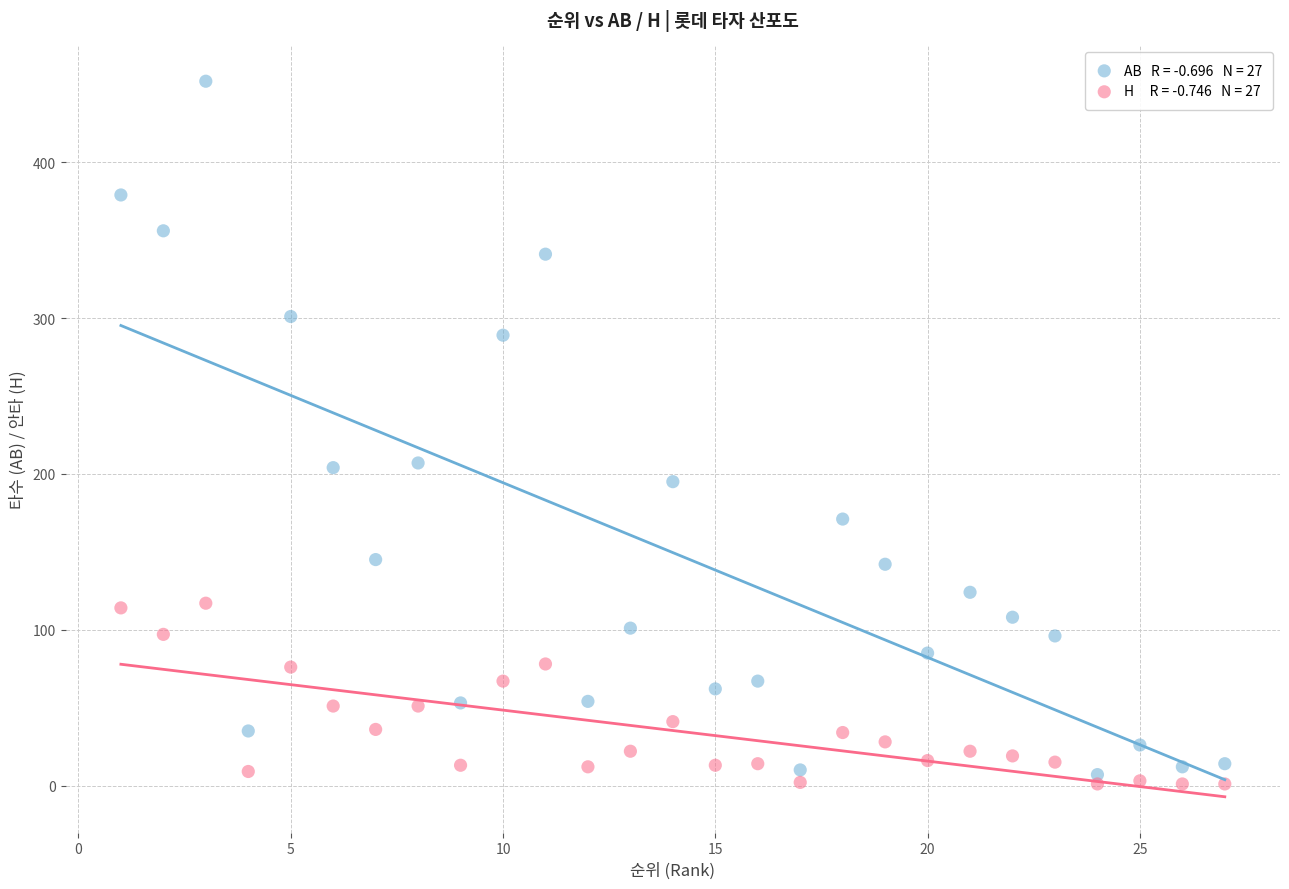

Across all data points, what is the range of X values (max minus min)?

26